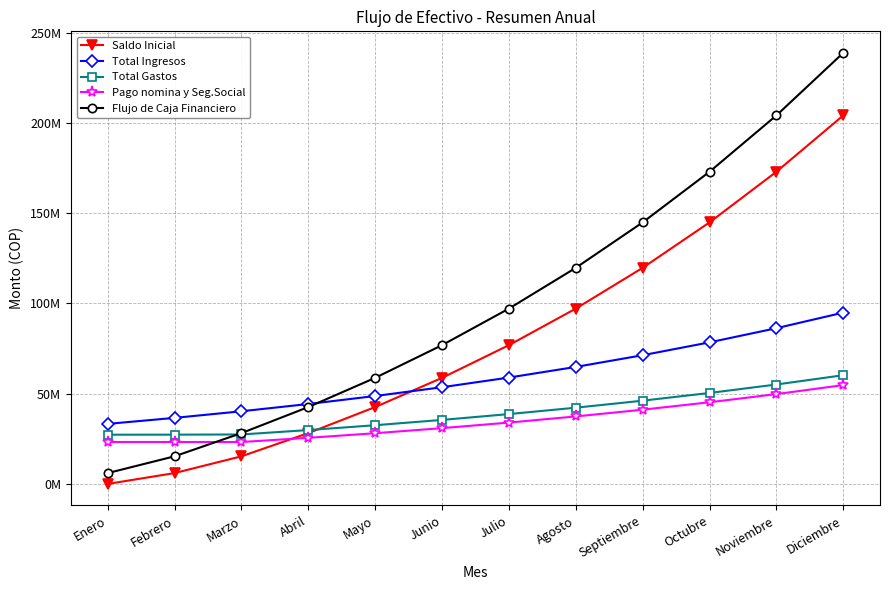

Reading left to right, transcribe all the data shown in this chart.

Saldo Inicial: 0.0	6000000.0	15291666.5	28142433.8	42573437.4	58749944.7	76854000.2	97086115.0	119667126.6	144840244.8	172873302.5	204061233.6
Total Ingresos: 33251065.0	36576171.5	40233788.6	44257167.5	48682884.3	53551172.7	58906290.0	64796919.0	71276610.9	78404271.9	86244699.1	94869169.0
Total Gastos: 27251065.0	27284505.0	27383021.4	29826163.9	32506376.9	35447117.2	38674175.2	42215907.3	46103492.7	50371214.2	55056768.1	60201605.1
Pago nomina y Seg.Social: 23205851.0	23205851.0	23205851.0	25526436.1	28079079.7	30886987.7	33975686.4	37373255.1	41110580.6	45221638.7	49743802.5	54718182.8
Flujo de Caja Financiero: 6000000.0	15291666.5	28142433.8	42573437.4	58749944.7	76854000.2	97086115.0	119667126.6	144840244.8	172873302.5	204061233.6	238728797.5